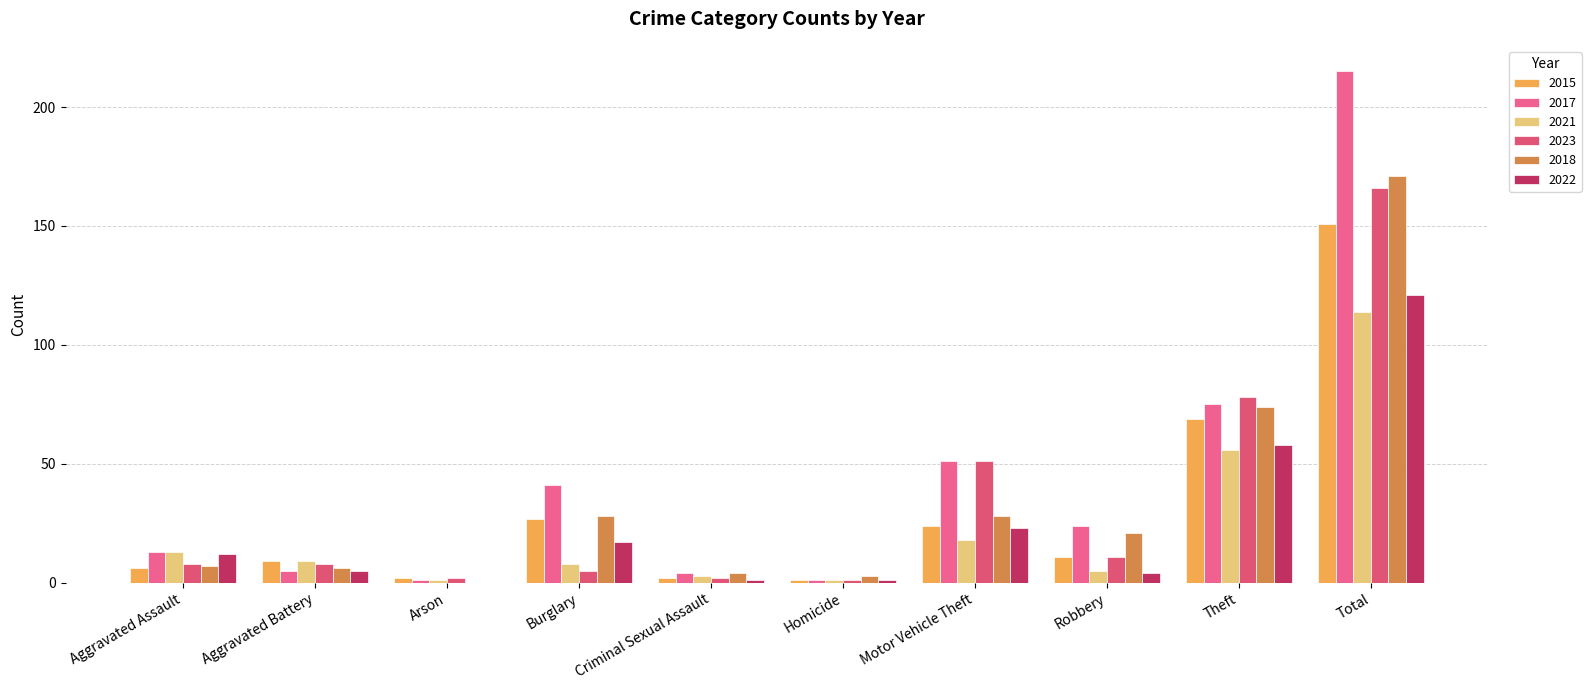

What are all the series names shown in the legend?

2015, 2017, 2021, 2023, 2018, 2022